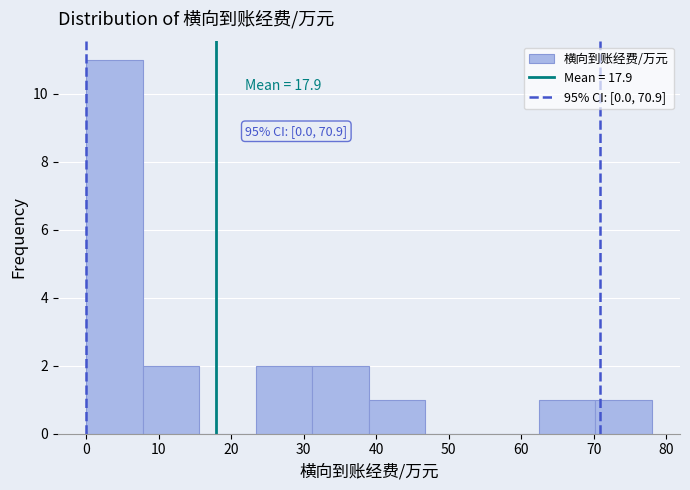

Over which range of the x-axis is the bar tallest?

0.0 to 7.8